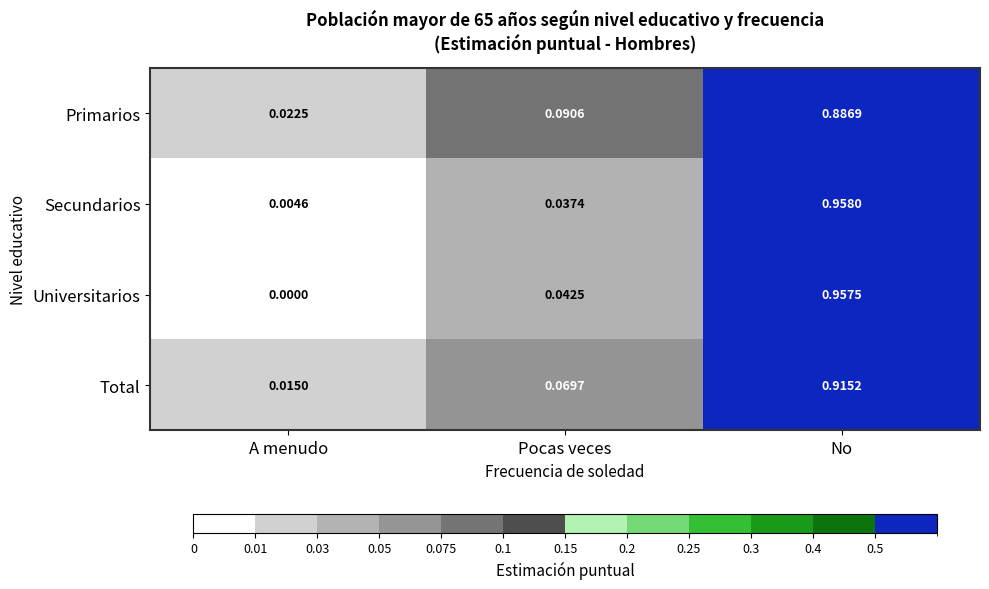

Is the value of Universitarios at No greater than the value of Primarios at No?

Yes